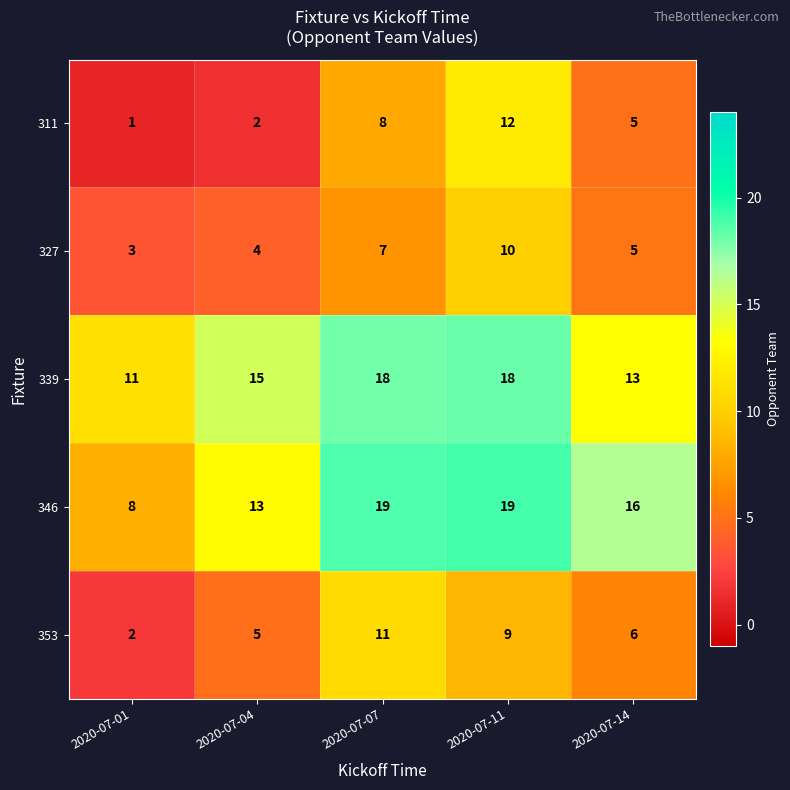

Where is 353 nearest to the value 6?

2020-07-14